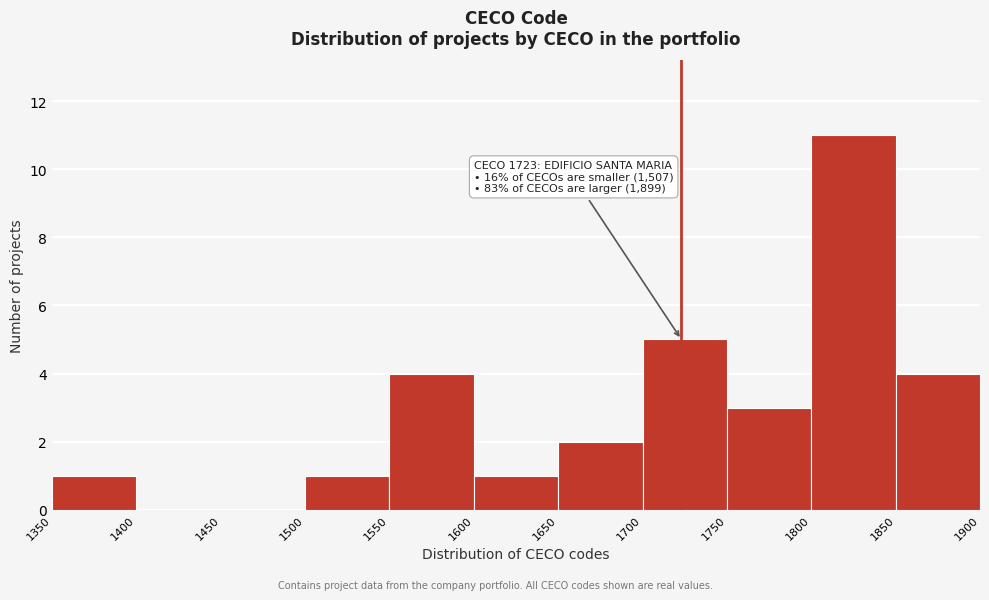

Which range on the x-axis has the tallest bar?

1800 to 1850